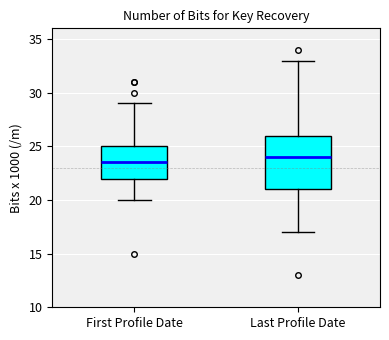

Reading left to right, read every box against the y-axis: the position of its median line, the range the box covers, and the ends of its whiskers. The values are not printed on the chart, so give them approximately, as read against the axis.

First Profile Date: median 23.5, box 22.0 to 25.0, whiskers 20.0 to 29.0
Last Profile Date: median 24.0, box 21.0 to 26.0, whiskers 17.0 to 33.0